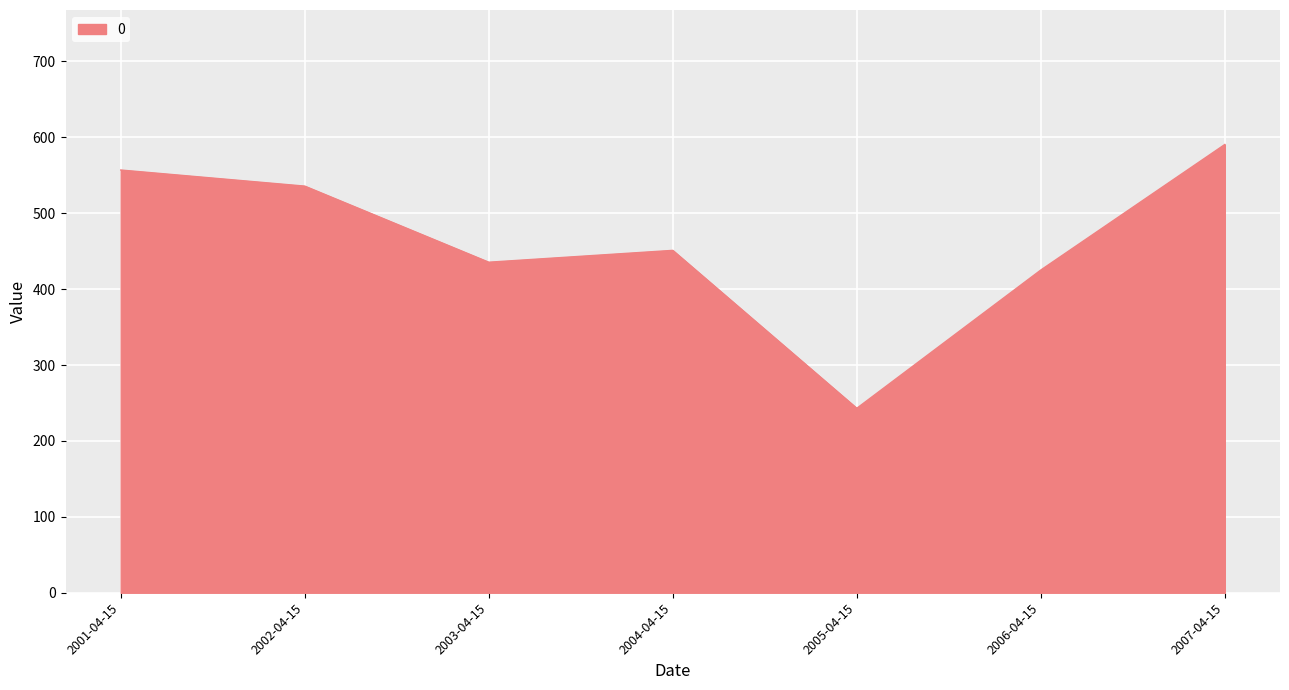

The value at 2007-04-15 is 590.5. True or false?

True